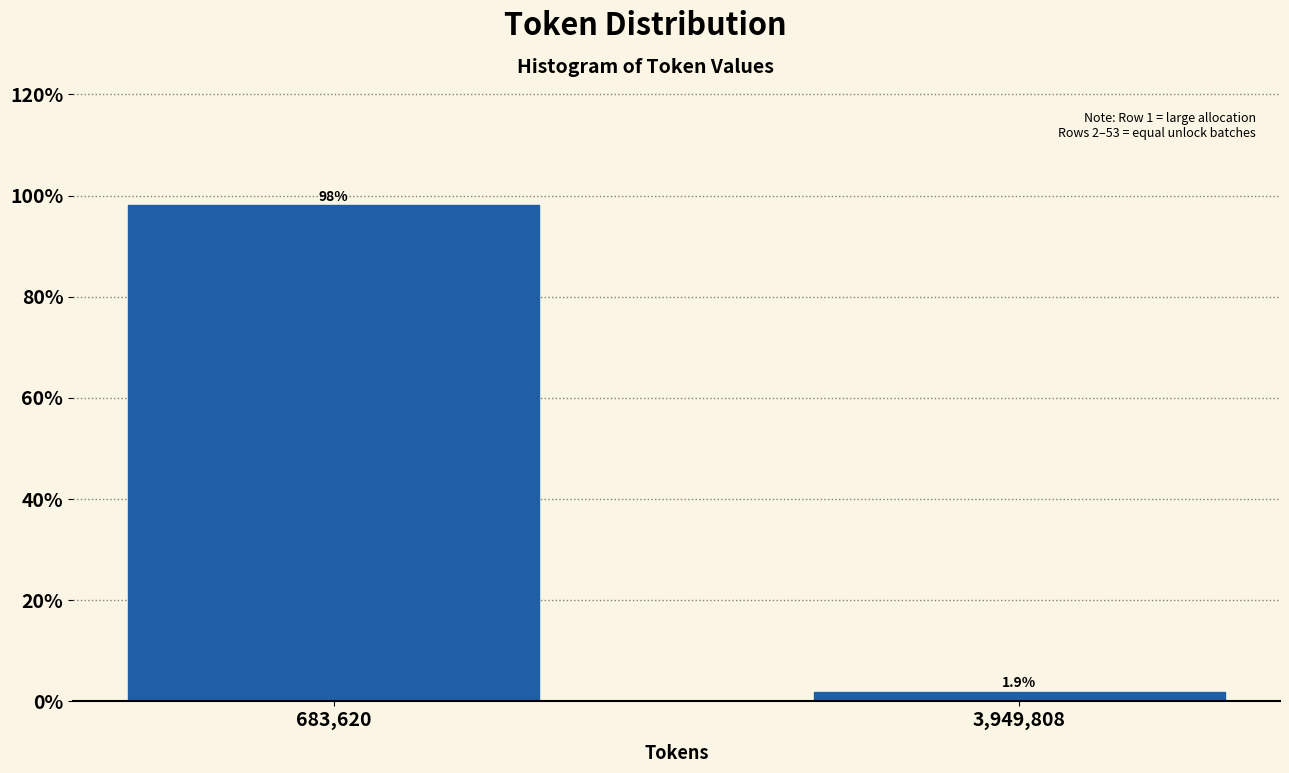

Reading left to right, list all the values displayed in this chart.

683,620=98.1	3,949,808=1.9